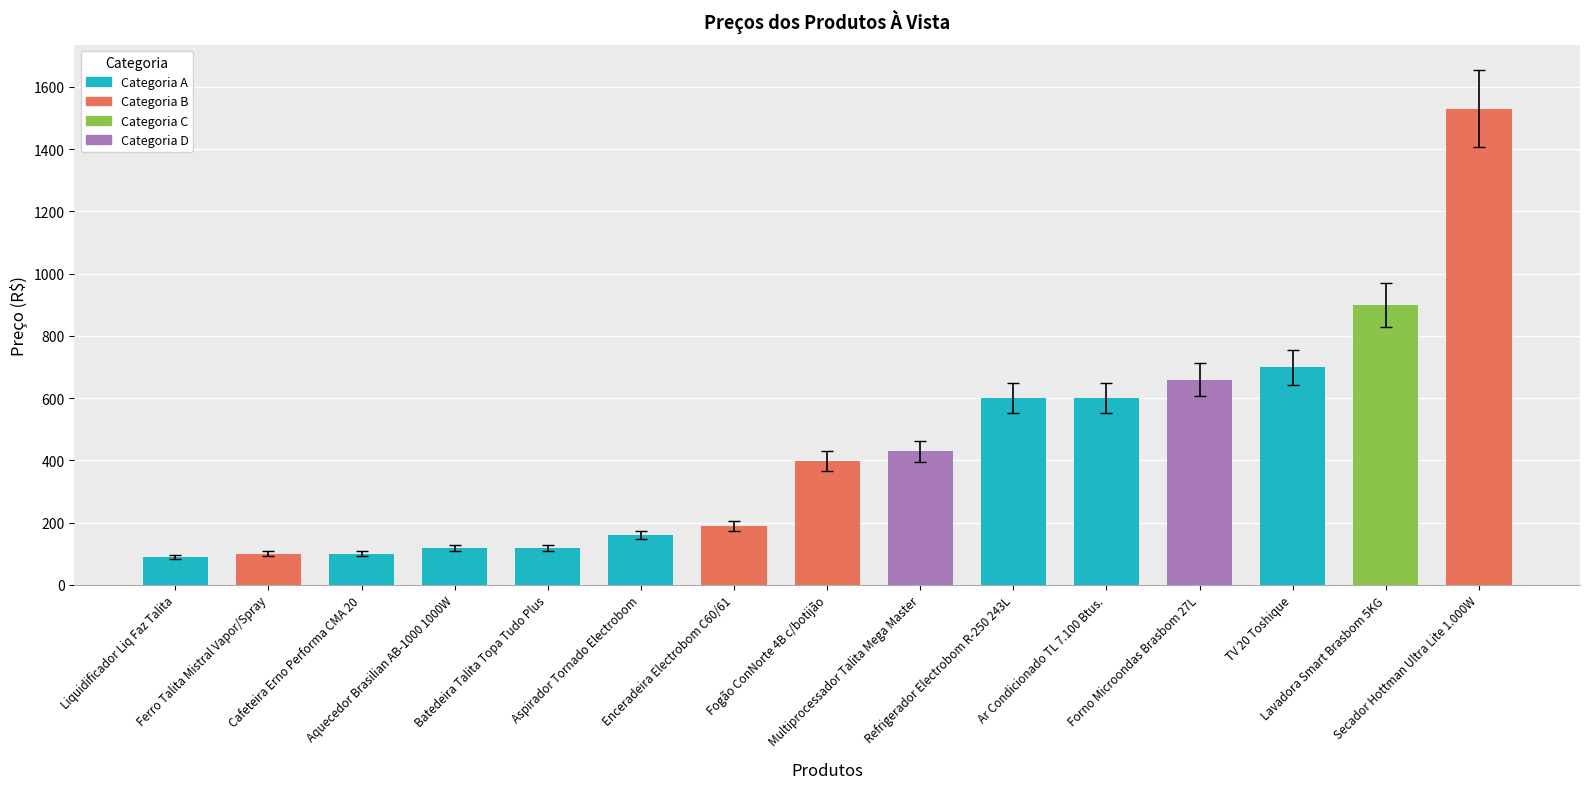

What is the change in value from Fogão ConNorte 4B c/botijão to Secador Hottman Ultra Lite 1.000W?

+1131